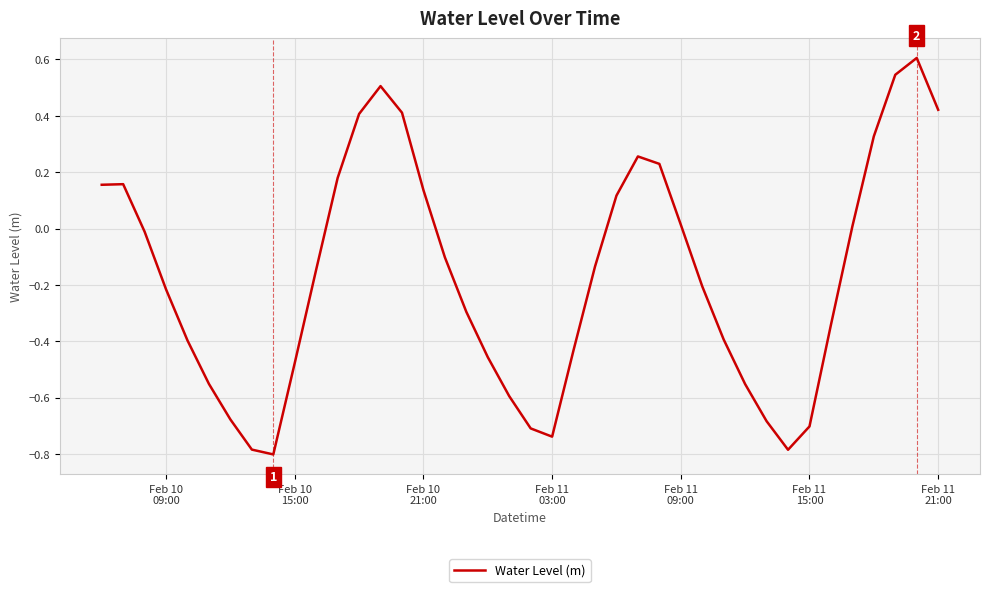

What is the difference between the maximum and minimum values?

1.4